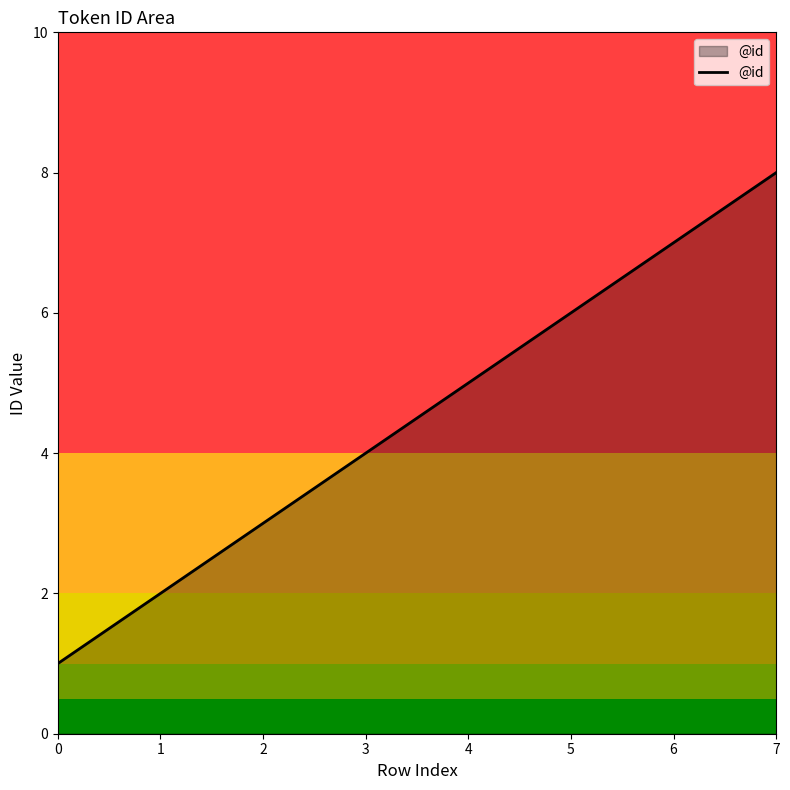

The chart shows a value of 1 at 1. True or false?

False